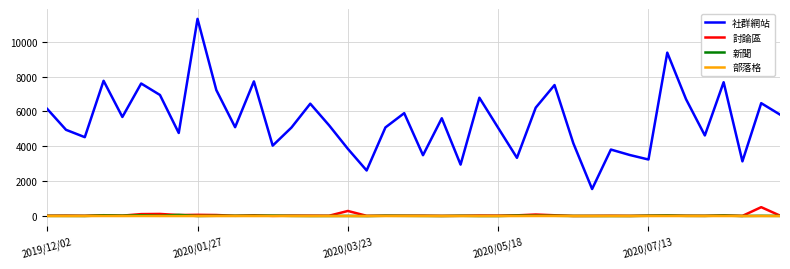

True or false: 新聞 and 社群網站 intersect in this chart.

False